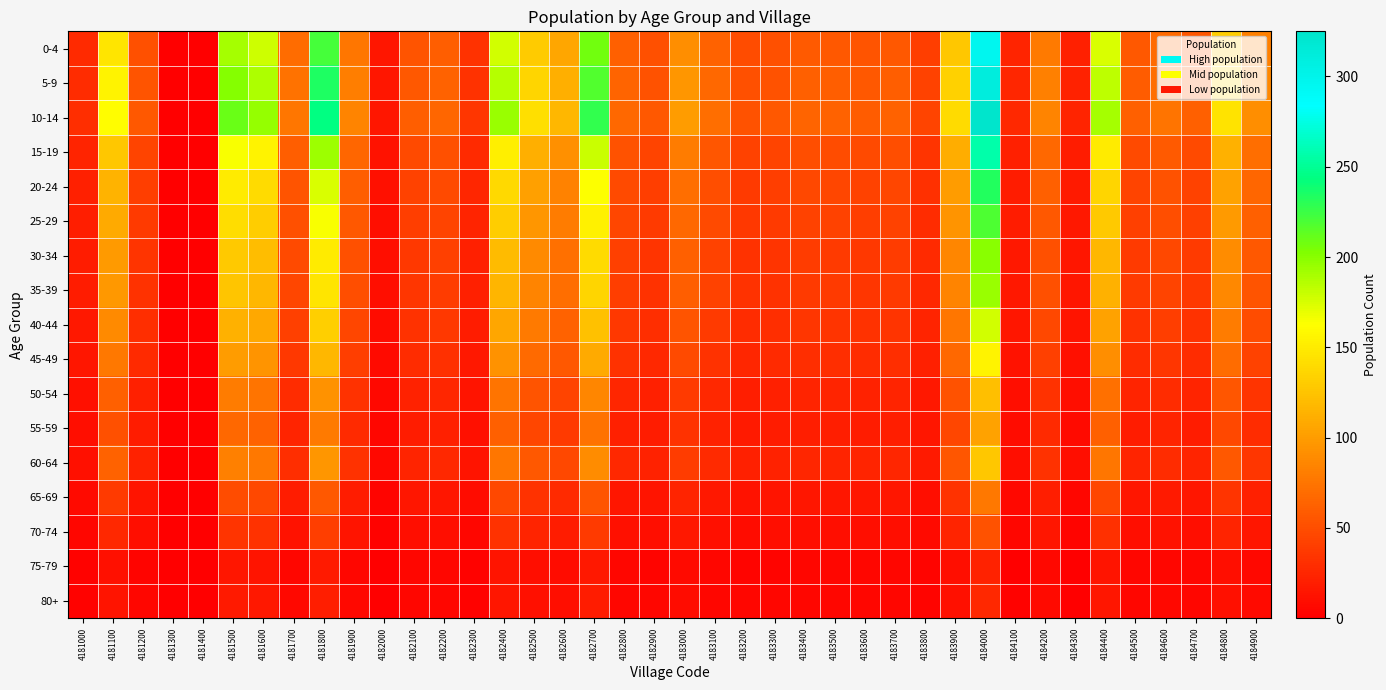

Reading right to left, what are all the values shown in this chart?

0-4: 4184900=82	4184800=132	4184700=55	4184600=68	4184500=56	4184400=174	4184300=21	4184200=78	4184100=24	4184000=296	4183900=128	4183800=40	4183700=57	4183600=54	4183500=57	4183400=58	4183300=51	4183200=49	4183100=63	4183000=91	4182900=51	4182800=61	4182700=208	4182600=106	4182500=130	4182400=177	4182300=32	4182200=60	4182100=54	4182000=14	4181900=76	4181800=222	4181700=69	4181600=179	4181500=191	4181400=1	4181300=0	4181200=51	4181100=147	4181000=27
5-9: 4184900=87	4184800=139	4184700=58	4184600=71	4184500=59	4184400=183	4184300=22	4184200=82	4184100=25	4184000=311	4183900=134	4183800=42	4183700=60	4183600=57	4183500=60	4183400=61	4183300=53	4183200=51	4183100=67	4183000=96	4182900=53	4182800=64	4182700=218	4182600=112	4182500=136	4182400=186	4182300=33	4182200=63	4182100=57	4182000=15	4181900=80	4181800=234	4181700=73	4181600=188	4181500=201	4181400=1	4181300=0	4181200=54	4181100=155	4181000=28
10-14: 4184900=91	4184800=145	4184700=61	4184600=74	4184500=62	4184400=191	4184300=23	4184200=85	4184100=26	4184000=325	4183900=140	4183800=44	4183700=63	4183600=59	4183500=63	4183400=64	4183300=56	4183200=53	4183100=70	4183000=100	4182900=56	4182800=67	4182700=228	4182600=117	4182500=143	4182400=195	4182300=35	4182200=66	4182100=60	4182000=15	4181900=84	4181800=244	4181700=76	4181600=196	4181500=210	4181400=1	4181300=0	4181200=56	4181100=162	4181000=30
15-19: 4184900=71	4184800=114	4184700=48	4184600=58	4184500=48	4184400=150	4184300=18	4184200=67	4184100=21	4184000=257	4183900=111	4183800=34	4183700=50	4183600=47	4183500=49	4183400=50	4183300=44	4183200=42	4183100=55	4183000=79	4182900=44	4182800=53	4182700=180	4182600=92	4182500=112	4182400=153	4182300=27	4182200=52	4182100=47	4182000=12	4181900=66	4181800=193	4181700=60	4181600=155	4181500=165	4181400=1	4181300=0	4181200=44	4181100=127	4181000=23
20-24: 4184900=65	4184800=104	4184700=43	4184600=53	4184500=44	4184400=136	4184300=17	4184200=61	4184100=19	4184000=233	4183900=100	4183800=31	4183700=45	4183600=42	4183500=45	4183400=46	4183300=40	4183200=38	4183100=50	4183000=71	4182900=40	4182800=48	4182700=163	4182600=83	4182500=102	4182400=139	4182300=25	4182200=47	4182100=42	4182000=11	4181900=60	4181800=174	4181700=54	4181600=140	4181500=150	4181400=1	4181300=0	4181200=40	4181100=115	4181000=21
25-29: 4184900=61	4184800=98	4184700=41	4184600=50	4184500=41	4184400=129	4184300=16	4184200=57	4184100=18	4184000=219	4183900=95	4183800=29	4183700=42	4183600=40	4183500=42	4183400=43	4183300=38	4183200=36	4183100=47	4183000=67	4182900=37	4182800=45	4182700=154	4182600=79	4182500=96	4182400=131	4182300=23	4182200=44	4182100=40	4182000=10	4181900=56	4181800=165	4181700=51	4181600=132	4181500=141	4181400=1	4181300=0	4181200=38	4181100=109	4181000=20
30-34: 4184900=56	4184800=89	4184700=37	4184600=46	4184500=38	4184400=117	4184300=14	4184200=52	4184100=16	4184000=200	4183900=86	4183800=27	4183700=39	4183600=36	4183500=38	4183400=39	4183300=34	4183200=33	4183100=43	4183000=61	4182900=34	4182800=41	4182700=140	4182600=72	4182500=88	4182400=120	4182300=21	4182200=41	4182100=36	4182000=9	4181900=51	4181800=150	4181700=47	4181600=121	4181500=129	4181400=1	4181300=0	4181200=34	4181100=99	4181000=18
35-39: 4184900=54	4184800=87	4184700=36	4184600=44	4184500=37	4184400=114	4184300=14	4184200=51	4184100=16	4184000=195	4183900=84	4183800=26	4183700=38	4183600=35	4183500=37	4183400=38	4183300=33	4183200=32	4183100=42	4183000=60	4182900=33	4182800=40	4182700=137	4182600=70	4182500=85	4182400=116	4182300=21	4182200=39	4182100=35	4182000=9	4181900=50	4181800=146	4181700=45	4181600=117	4181500=126	4181400=1	4181300=0	4181200=33	4181100=97	4181000=18
40-44: 4184900=49	4184800=79	4184700=33	4184600=40	4184500=33	4184400=104	4184300=13	4184200=46	4184100=14	4184000=177	4183900=76	4183800=24	4183700=34	4183600=32	4183500=34	4183400=35	4183300=30	4183200=29	4183100=38	4183000=54	4182900=30	4182800=36	4182700=124	4182600=63	4182500=78	4182400=106	4182300=19	4182200=36	4182100=32	4182000=8	4181900=45	4181800=133	4181700=41	4181600=107	4181500=114	4181400=0	4181300=0	4181200=30	4181100=88	4181000=16
45-49: 4184900=43	4184800=69	4184700=29	4184600=35	4184500=29	4184400=91	4184300=11	4184200=41	4184100=12	4184000=156	4183900=67	4183800=21	4183700=30	4183600=28	4183500=30	4183400=30	4183300=27	4183200=25	4183100=33	4183000=48	4182900=26	4182800=32	4182700=109	4182600=56	4182500=68	4182400=93	4182300=16	4182200=31	4182100=28	4182000=7	4181900=40	4181800=117	4181700=36	4181600=94	4181500=100	4181400=0	4181300=0	4181200=27	4181100=77	4181000=14
50-54: 4184900=34	4184800=55	4184700=23	4184600=28	4184500=23	4184400=72	4184300=9	4184200=32	4184100=10	4184000=123	4183900=53	4183800=16	4183700=24	4183600=22	4183500=24	4183400=24	4183300=21	4183200=20	4183100=26	4183000=38	4182900=21	4182800=25	4182700=86	4182600=44	4182500=54	4182400=74	4182300=13	4182200=25	4182100=22	4182000=6	4181900=32	4181800=93	4181700=29	4181600=74	4181500=79	4181400=0	4181300=0	4181200=21	4181100=61	4181000=11
55-59: 4184900=29	4184800=46	4184700=19	4184600=23	4184500=19	4184400=61	4184300=7	4184200=27	4184100=8	4184000=104	4183900=45	4183800=14	4183700=20	4183600=19	4183500=20	4183400=20	4183300=18	4183200=17	4183100=22	4183000=32	4182900=18	4182800=21	4182700=73	4182600=37	4182500=45	4182400=62	4182300=11	4182200=21	4182100=19	4182000=5	4181900=27	4181800=78	4181700=24	4181600=63	4181500=67	4181400=0	4181300=0	4181200=18	4181100=51	4181000=9
60-64: 4184900=35	4184800=57	4184700=24	4184600=29	4184500=24	4184400=75	4184300=9	4184200=33	4184100=10	4184000=128	4183900=55	4183800=17	4183700=25	4183600=23	4183500=24	4183400=25	4183300=22	4183200=21	4183100=27	4183000=39	4182900=22	4182800=26	4182700=90	4182600=46	4182500=56	4182400=76	4182300=13	4182200=26	4182100=23	4182000=6	4181900=33	4181800=96	4181700=30	4181600=77	4181500=82	4181400=0	4181300=0	4181200=22	4181100=63	4181000=11
65-69: 4184900=21	4184800=34	4184700=14	4184600=17	4184500=14	4184400=45	4184300=5	4184200=20	4184100=6	4184000=77	4183900=33	4183800=10	4183700=14	4183600=14	4183500=14	4183400=15	4183300=13	4183200=12	4183100=16	4183000=23	4182900=13	4182800=15	4182700=54	4182600=27	4182500=33	4182400=46	4182300=8	4182200=15	4182100=14	4182000=3	4181900=19	4181800=57	4181700=18	4181600=46	4181500=49	4181400=0	4181300=0	4181200=13	4181100=38	4181000=7
70-74: 4184900=14	4184800=23	4184700=10	4184600=12	4184500=10	4184400=31	4184300=3	4184200=14	4184100=4	4184000=53	4183900=23	4183800=7	4183700=10	4183600=9	4183500=10	4183400=10	4183300=9	4183200=8	4183100=11	4183000=16	4182900=9	4182800=11	4182700=37	4182600=19	4182500=23	4182400=32	4182300=5	4182200=10	4182100=9	4182000=2	4181900=13	4181800=40	4181700=12	4181600=32	4181500=34	4181400=0	4181300=0	4181200=9	4181100=26	4181000=4
75-79: 4184900=6	4184800=10	4184700=4	4184600=5	4184500=4	4184400=13	4184300=1	4184200=6	4184100=1	4184000=22	4183900=9	4183800=3	4183700=4	4183600=4	4183500=4	4183400=4	4183300=3	4183200=3	4183100=4	4183000=7	4182900=3	4182800=4	4182700=16	4182600=8	4182500=10	4182400=13	4182300=2	4182200=4	4182100=4	4182000=1	4181900=5	4181800=17	4181700=5	4181600=13	4181500=14	4181400=0	4181300=0	4181200=3	4181100=11	4181000=2
80+: 4184900=7	4184800=11	4184700=5	4184600=6	4184500=5	4184400=15	4184300=1	4184200=7	4184100=2	4184000=26	4183900=11	4183800=3	4183700=5	4183600=4	4183500=5	4183400=5	4183300=4	4183200=4	4183100=5	4183000=8	4182900=4	4182800=5	4182700=18	4182600=9	4182500=11	4182400=15	4182300=2	4182200=5	4182100=4	4182000=1	4181900=6	4181800=20	4181700=6	4181600=16	4181500=17	4181400=0	4181300=0	4181200=4	4181100=13	4181000=2